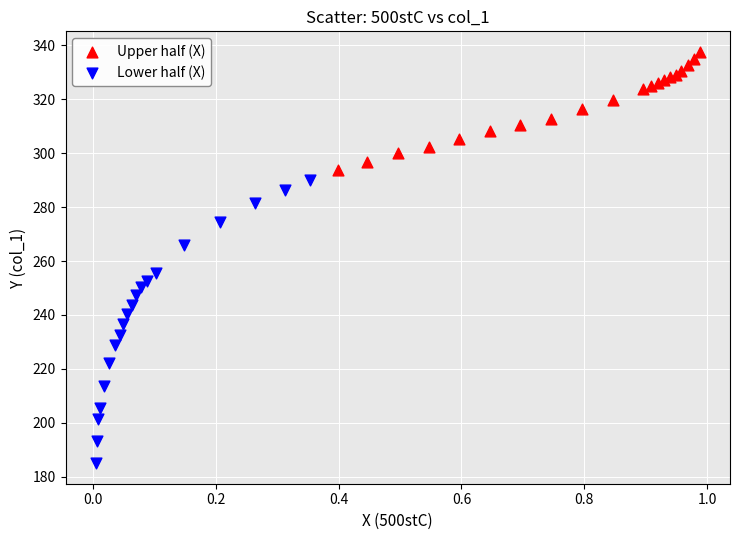

Which series has the largest Y range (max minus min)?

Lower half (X)